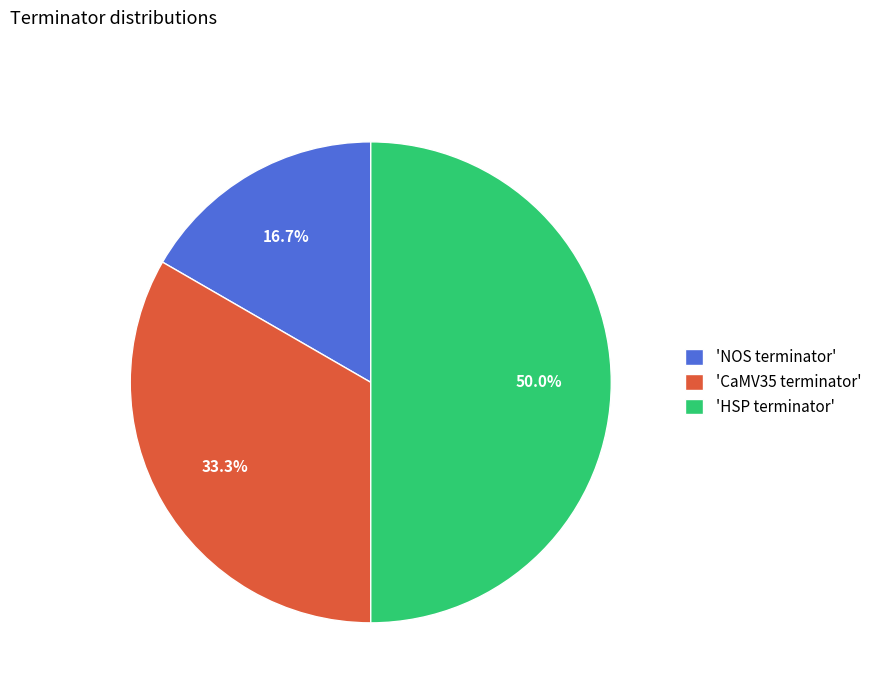

What is the ratio of the value at 'NOS terminator' to the value at 'HSP terminator'?

0.3